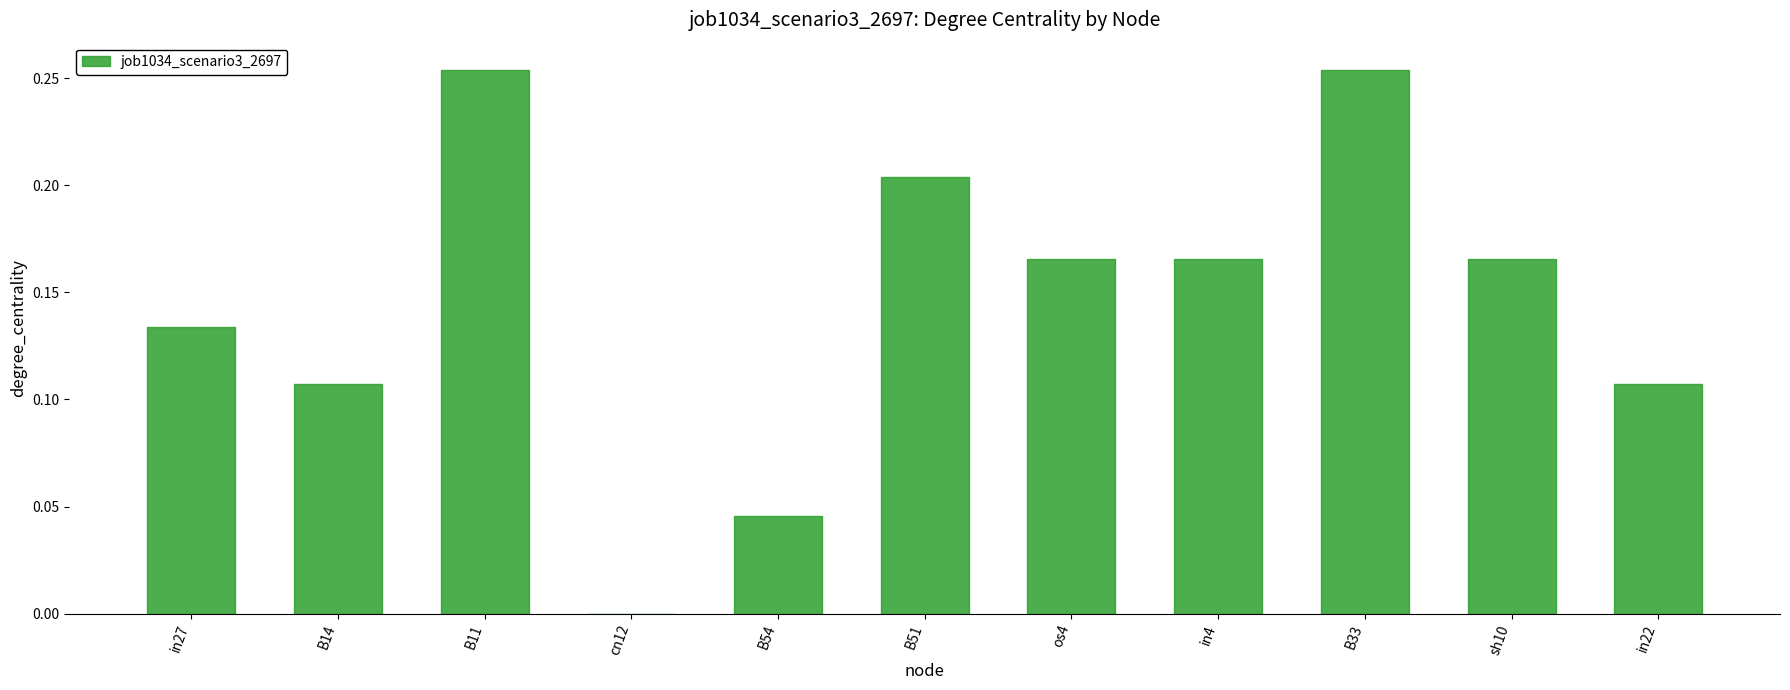

How many values are between 0 and 1?

11